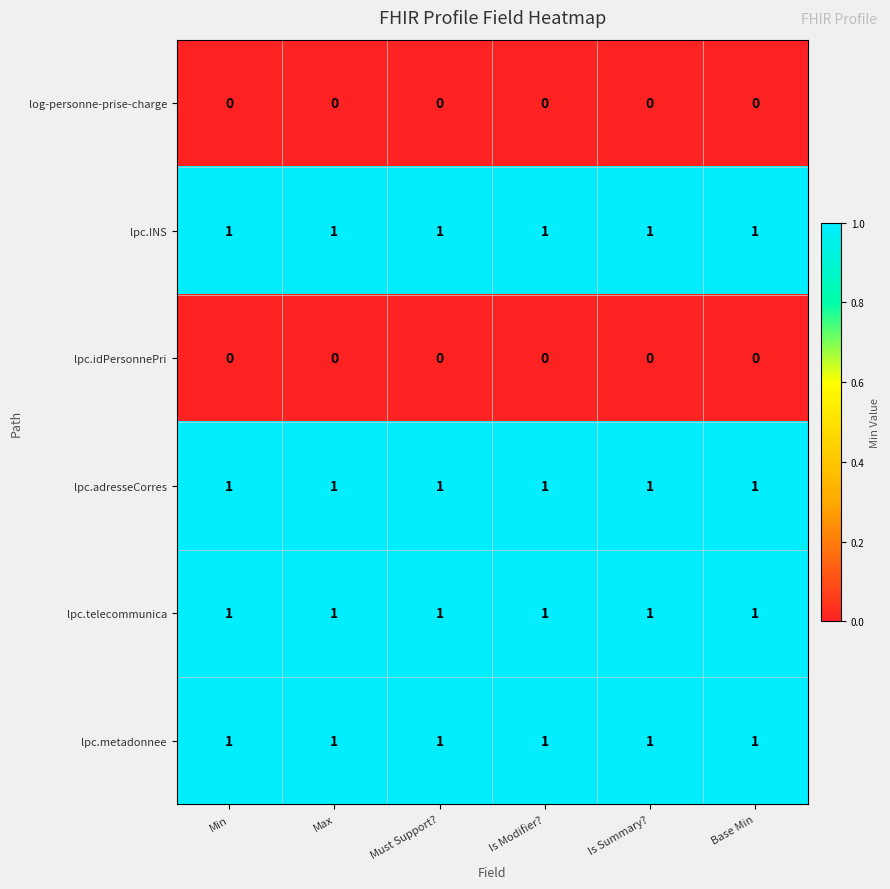

Is it true that lpc.metadonnee equals 1 at Min?

True